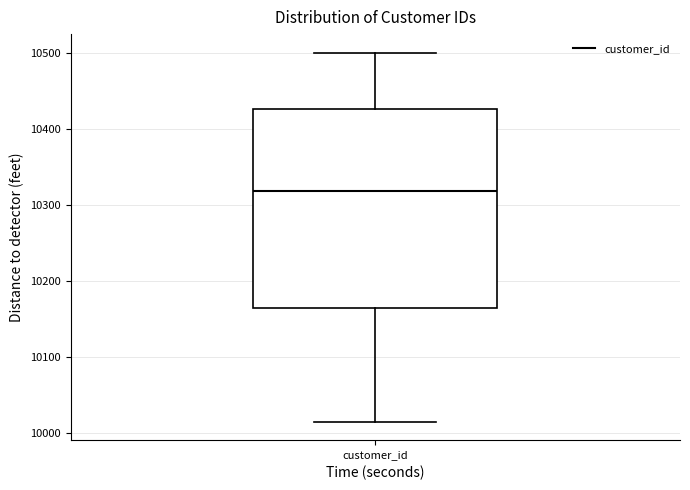

Where does the upper whisker of the box for customer_id end on the y-axis? The values are not printed on the chart, so give them approximately, as read against the axis.

10500